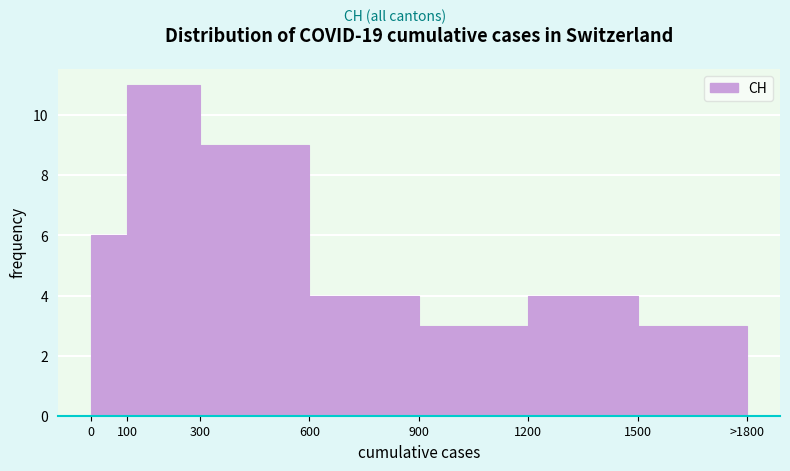

Reading left to right, list all the values displayed in this chart.

6	11	9	4	3	4	3